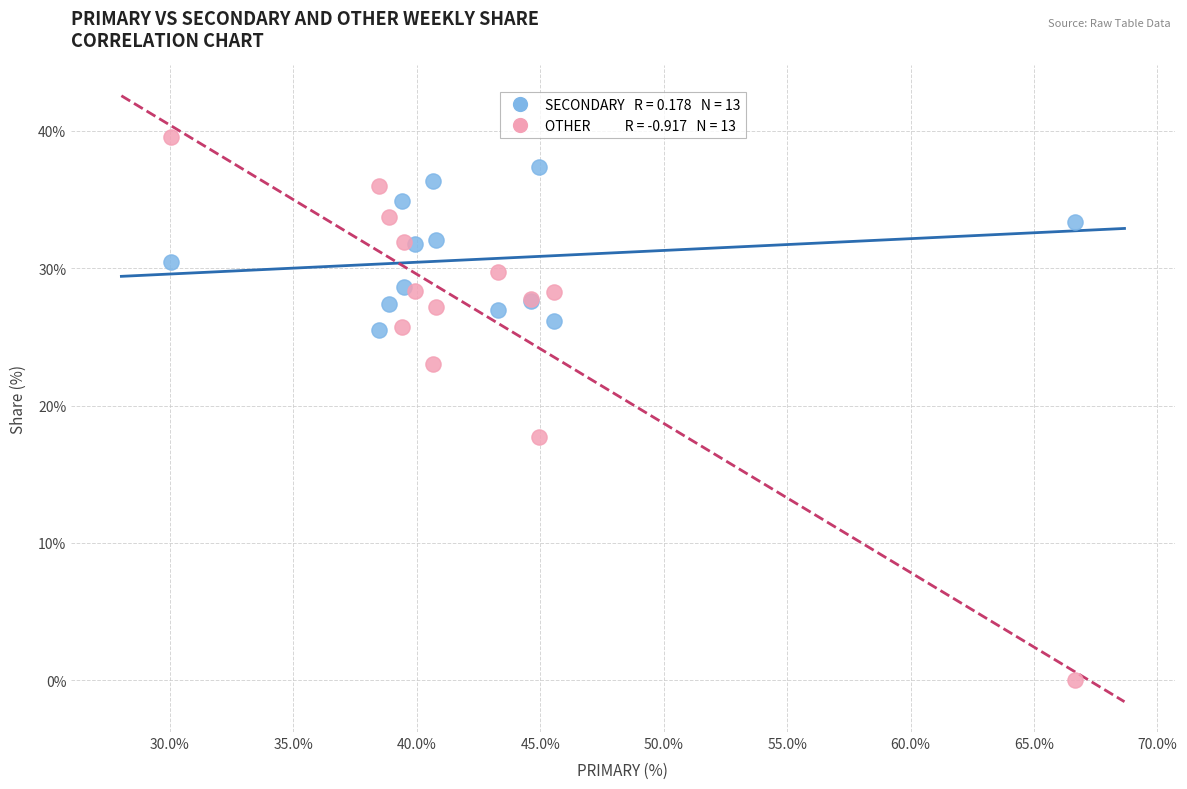

Across all series, what Y value is closest to 19?

17.7